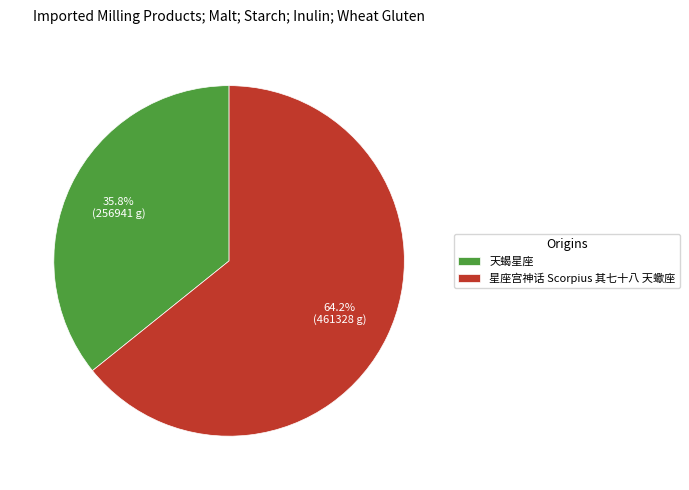

Is it true that 天蝎星座 is 42% of the pie?

False